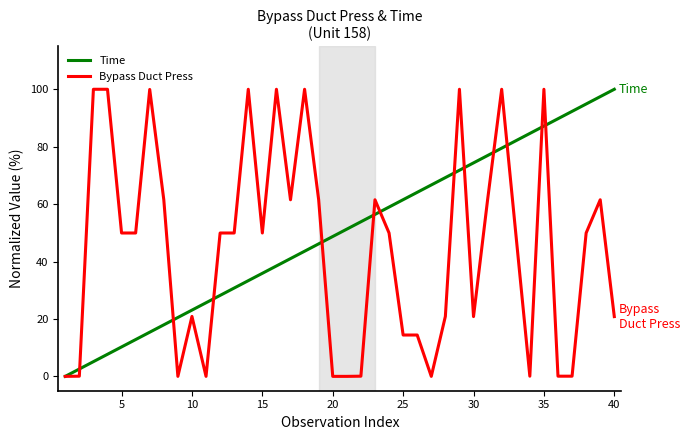

What are all the series names shown in the legend?

Time, Bypass Duct Press